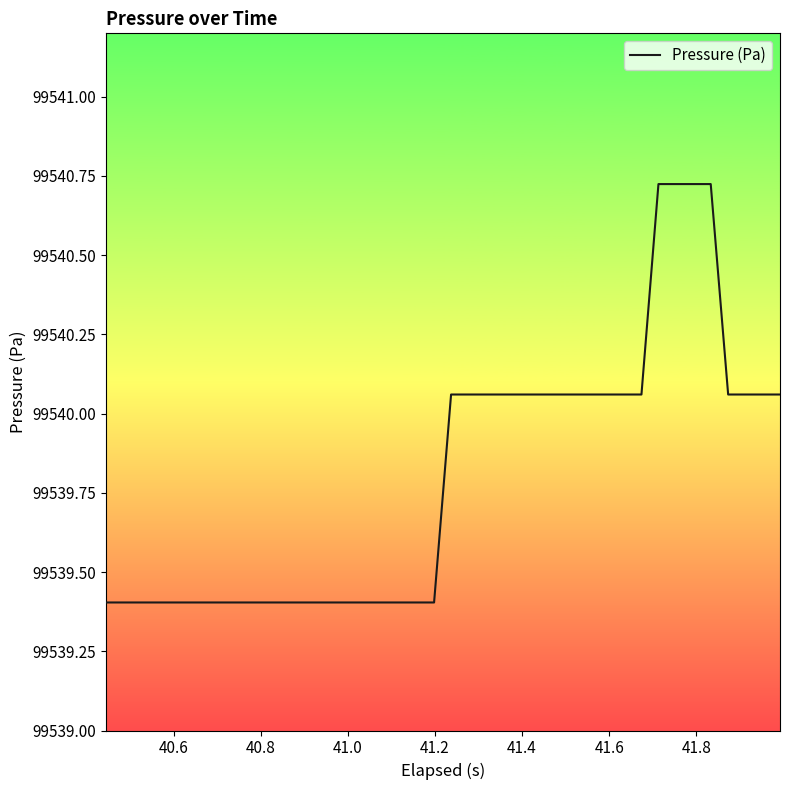

What is the smallest value displayed?

99539.4